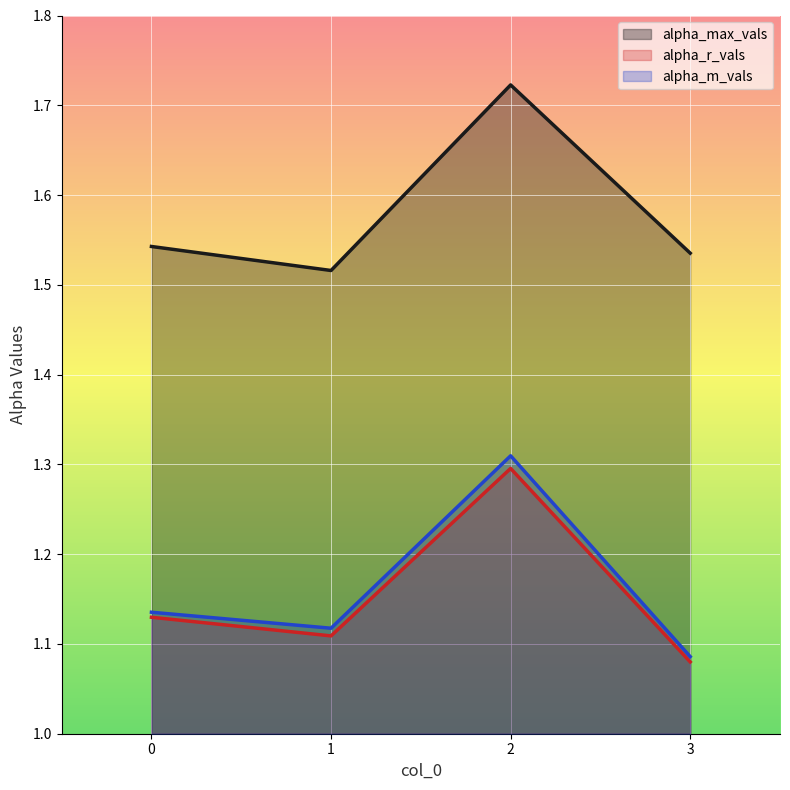

True or false: alpha_m_vals has more than 1 points higher than both neighbors.

False